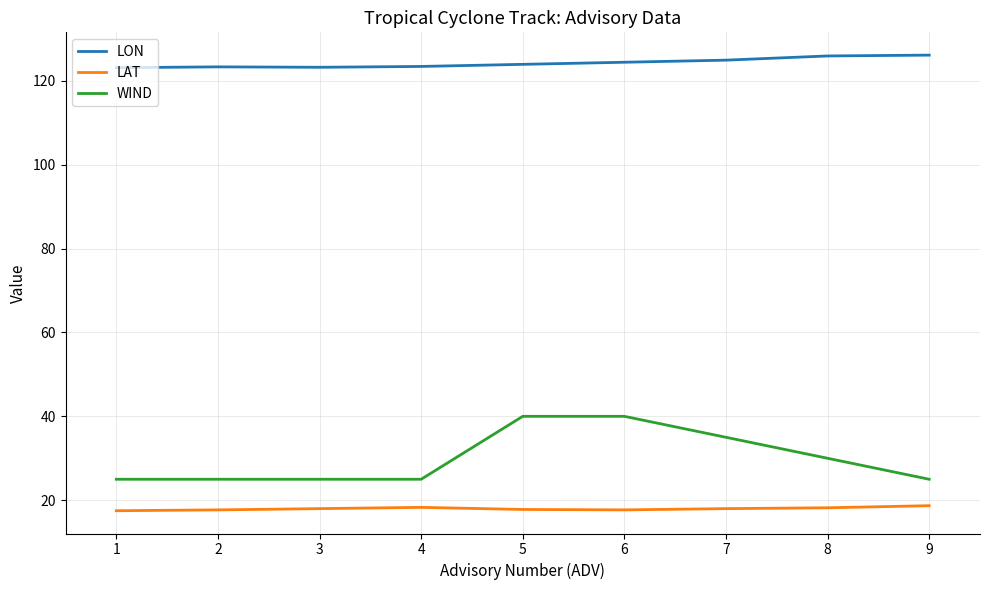

What is the greatest value displayed?

126.1